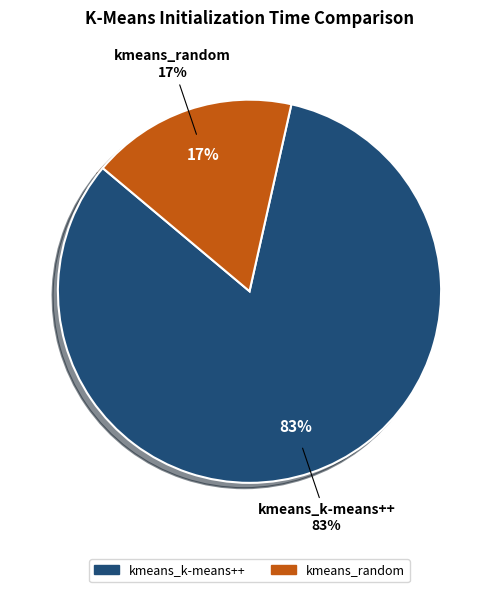

Which category has the biggest portion of the pie?

kmeans_k-means++